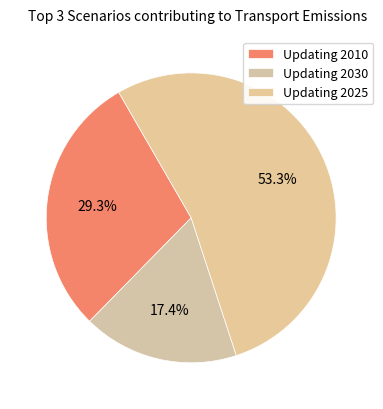

Which category accounts for the majority?

Updating 2025